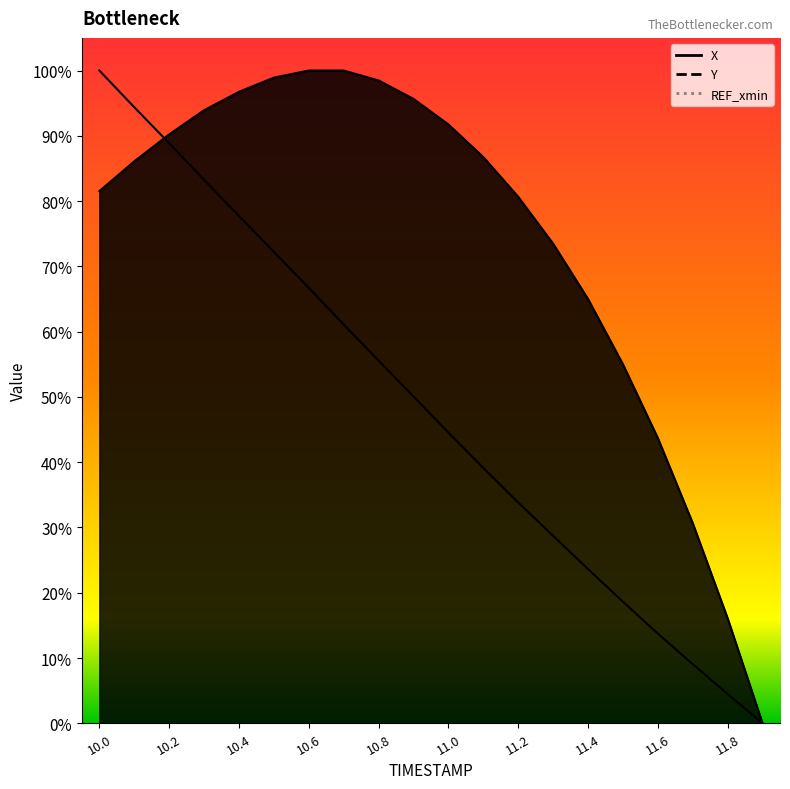

Between 10.6 and 10.7, which series saw the biggest shift?

Y